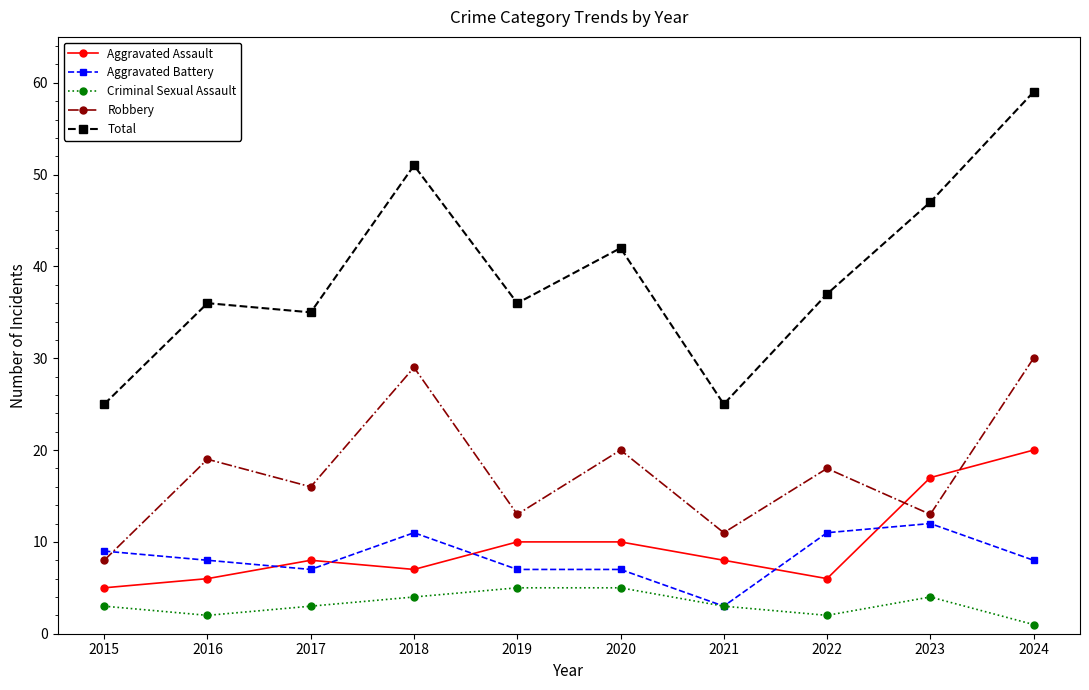

Rank the series by their maximum value, from highest to lowest.

Total, Robbery, Aggravated Assault, Aggravated Battery, Criminal Sexual Assault